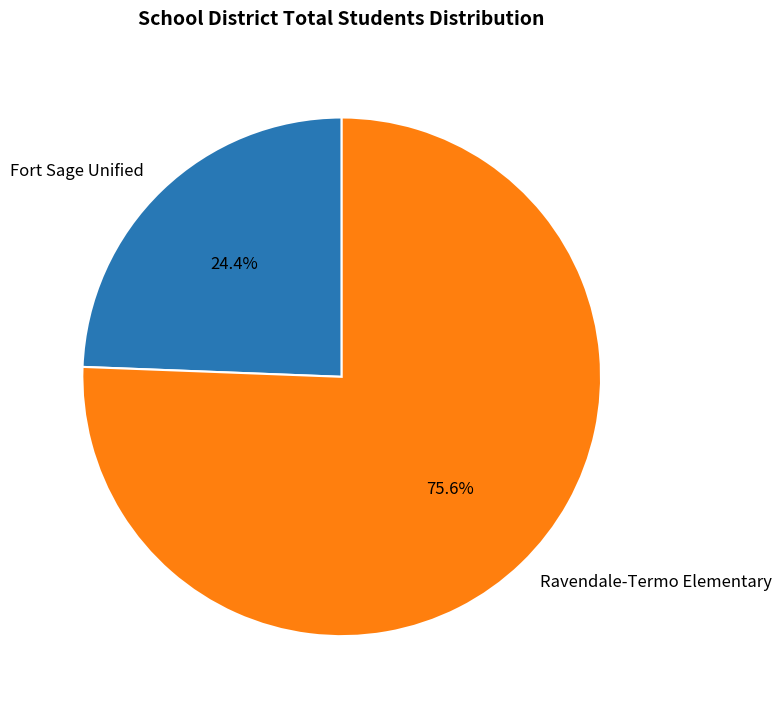

Does any single category account for the majority?

Yes